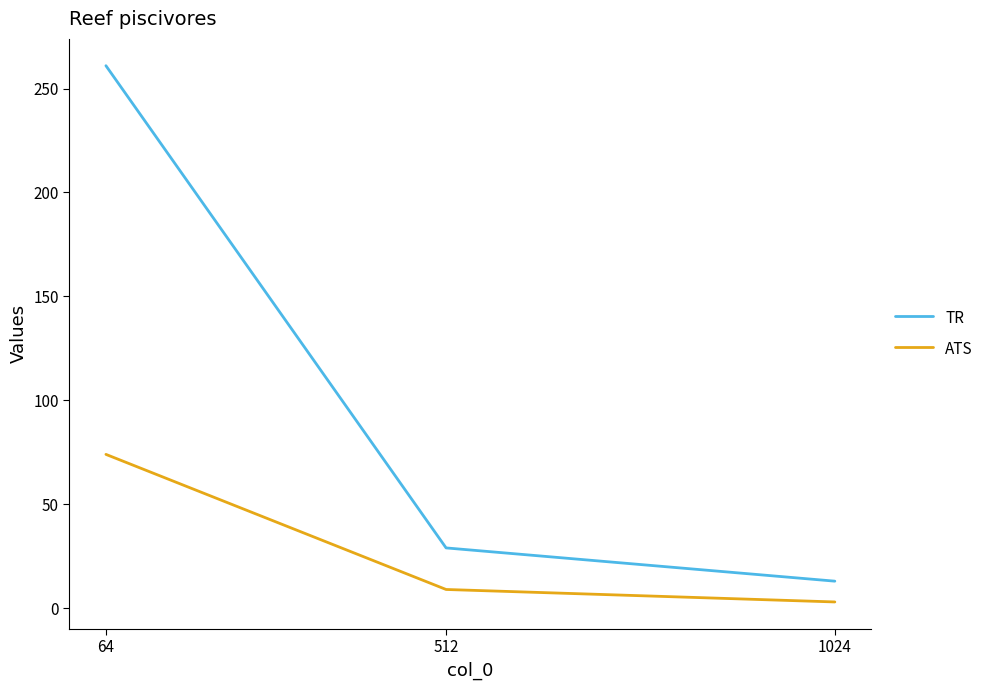

Which series has the widest spread of values?

TR